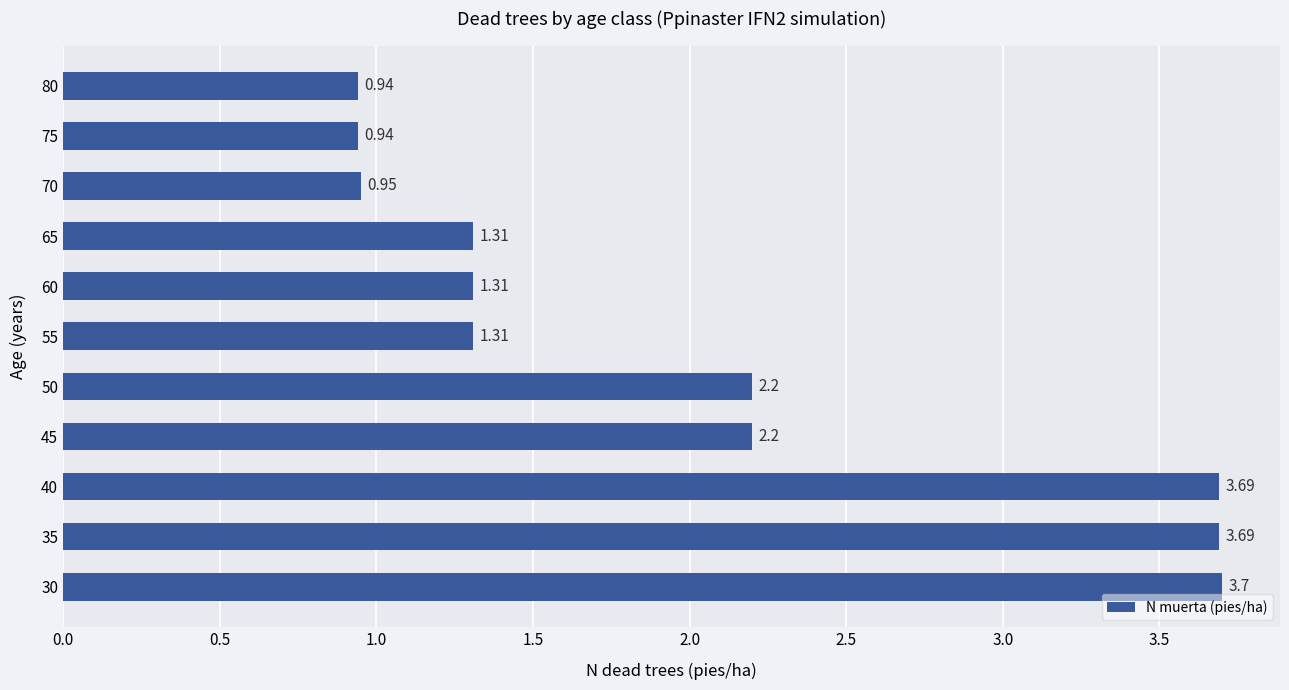

What is the sum of the values at 60 and 70?

2.3